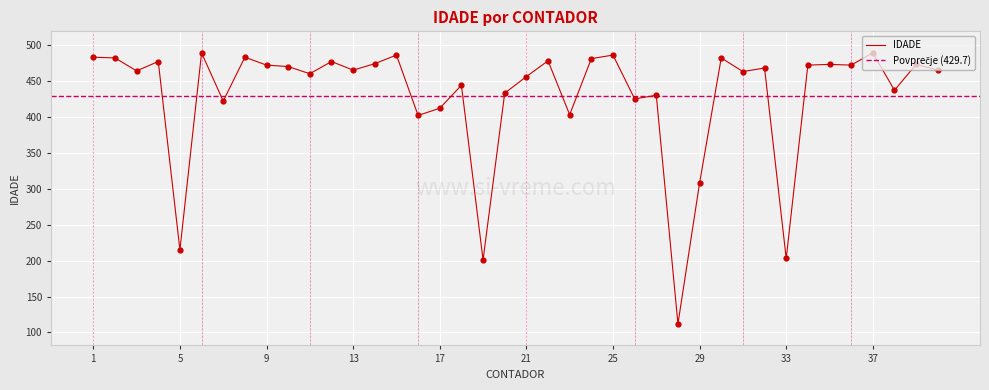

What is the ratio of the value at 38 to the value at 22?

0.9